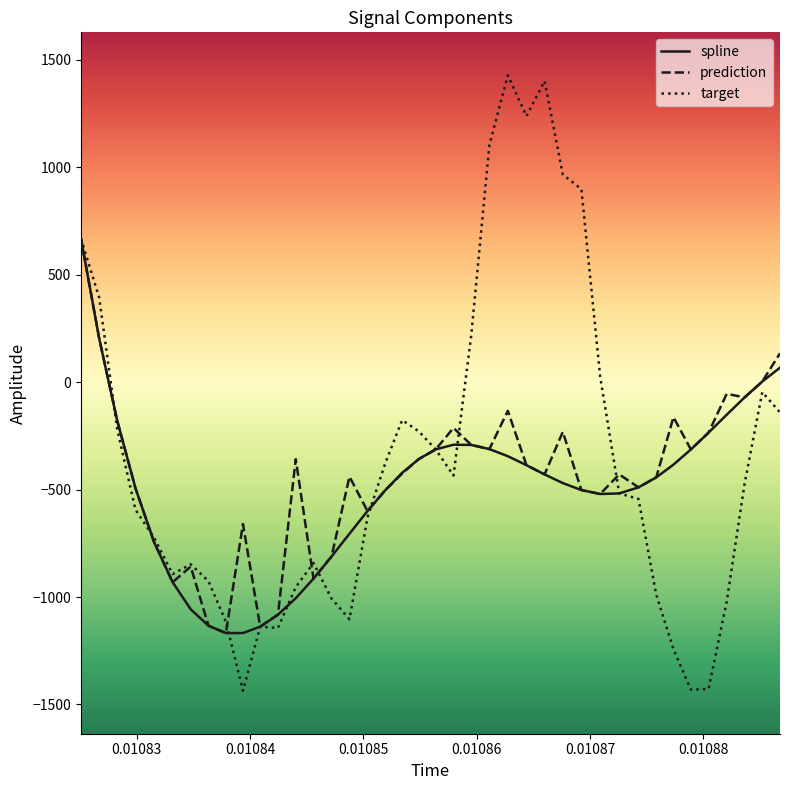

What is the difference between the second highest and minimum values in the spline series?

1371.4